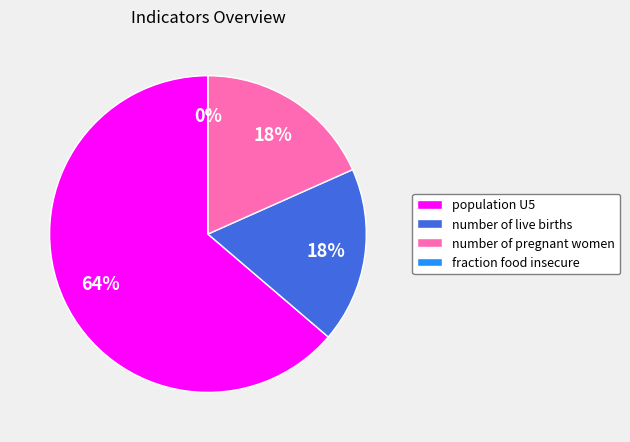

How many slices are in this pie chart?

4